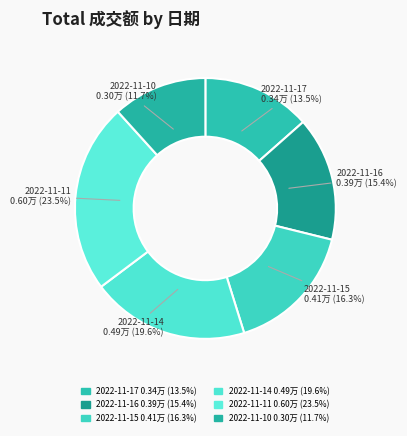

Count the number of slices in the pie.

6